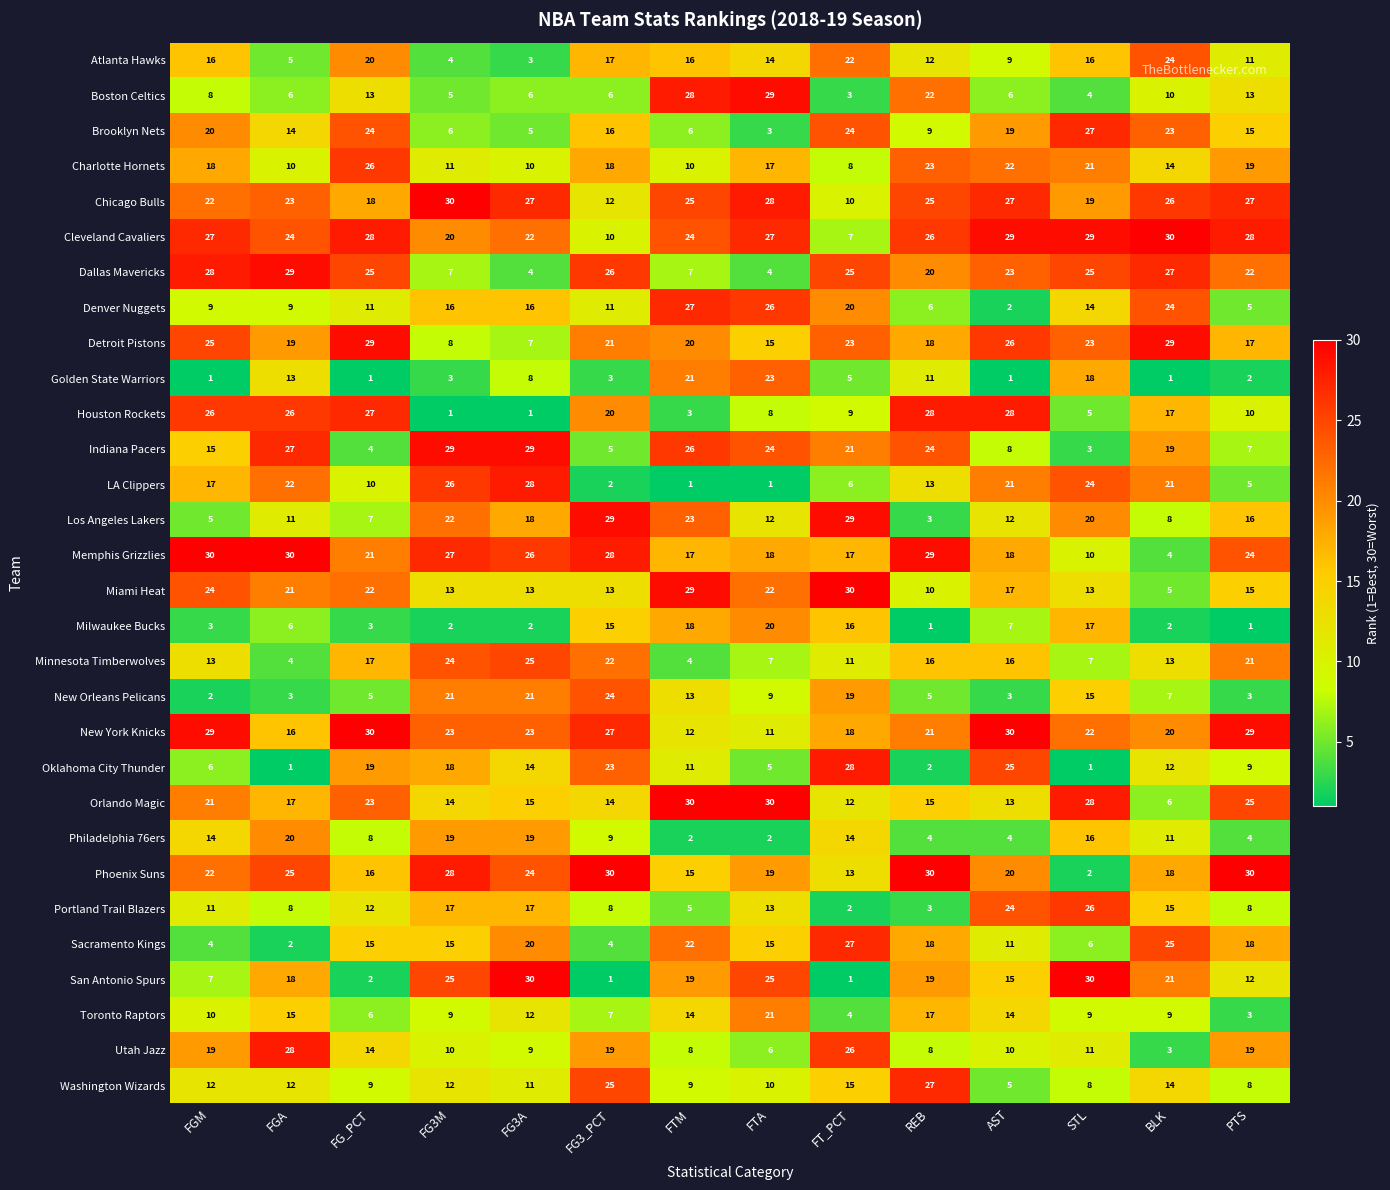

What is the spread (max minus min) of values at FTM?

29